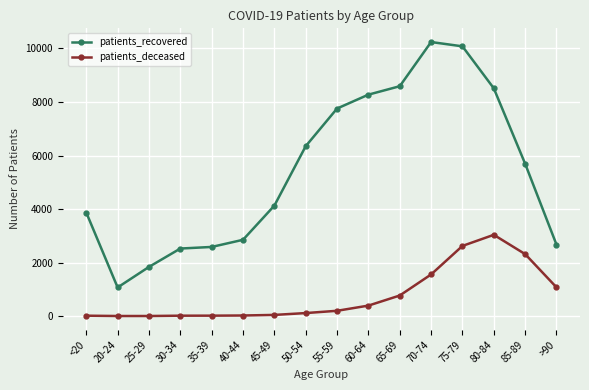

At which label is patients_deceased closest to 1520?

70-74